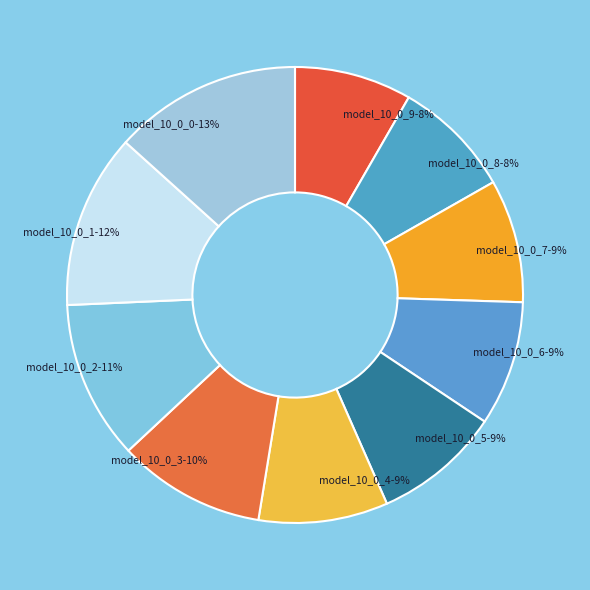

To the nearest percent, what portion does model_10_0_1 represent?

12%